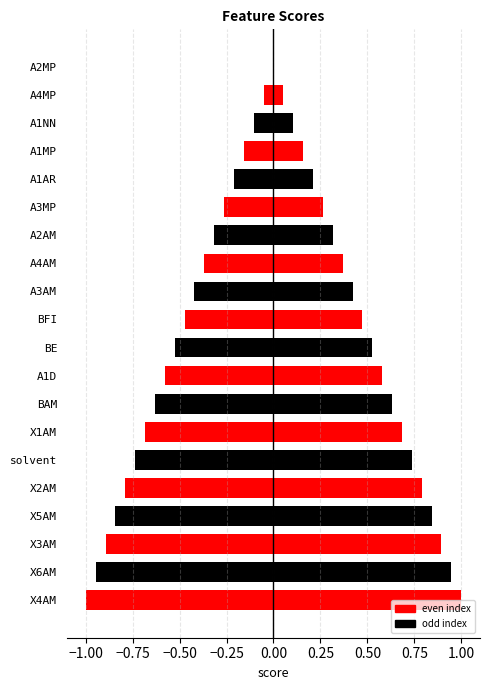

What position from the right is BE?

11